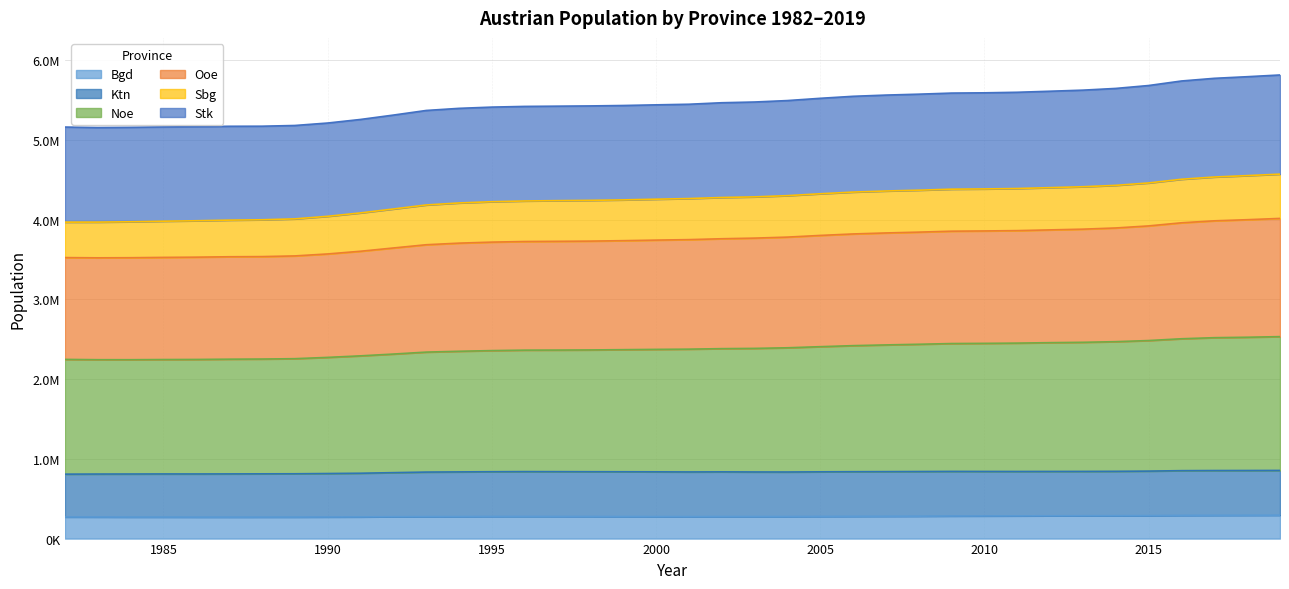

At which label is Noe closest to 2387228?

2003